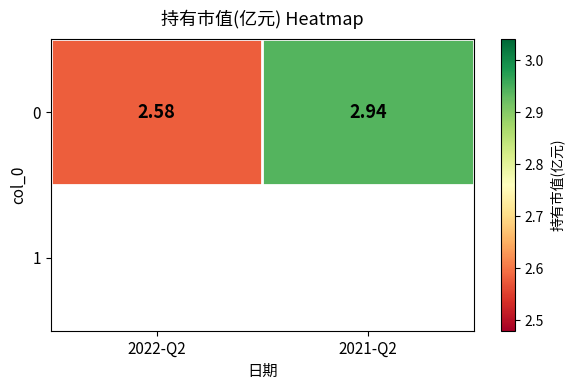

Reading left to right, what are all the values shown in this chart?

2022-Q2=2.6	2021-Q2=2.9